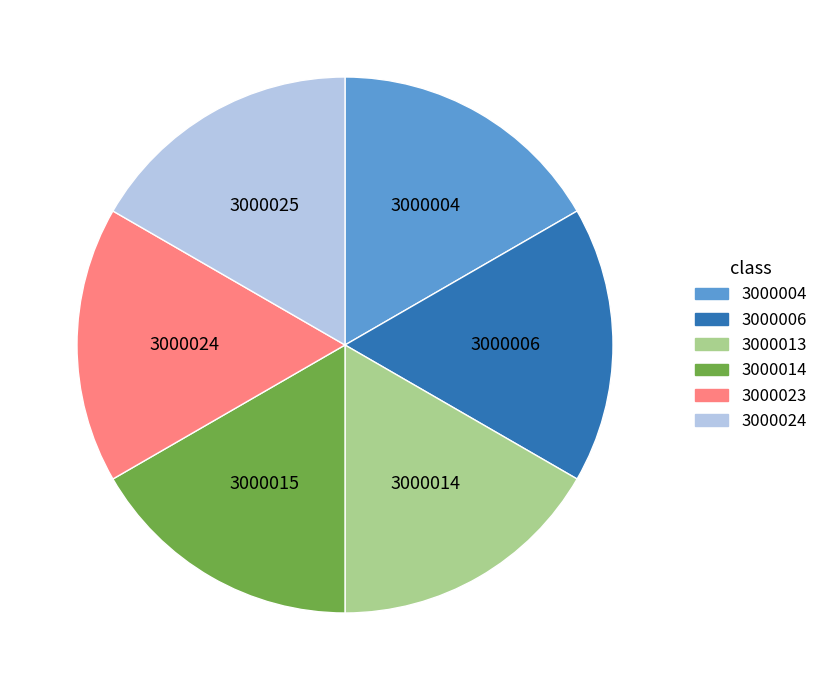

What is the ratio of the value at 3000004 to the value at 3000013?

1.0